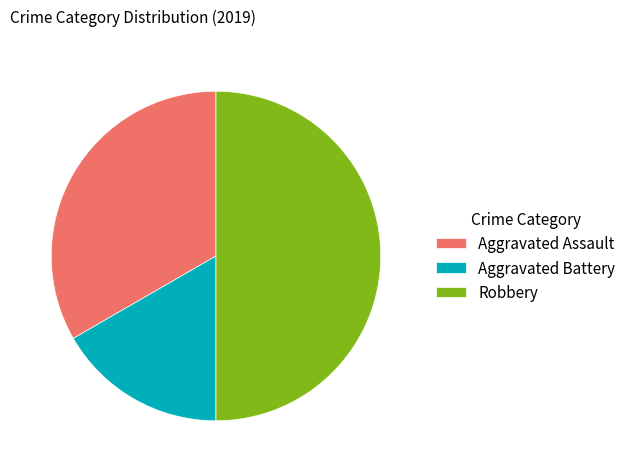

True or false: Aggravated Battery accounts for 17% of the total.

True